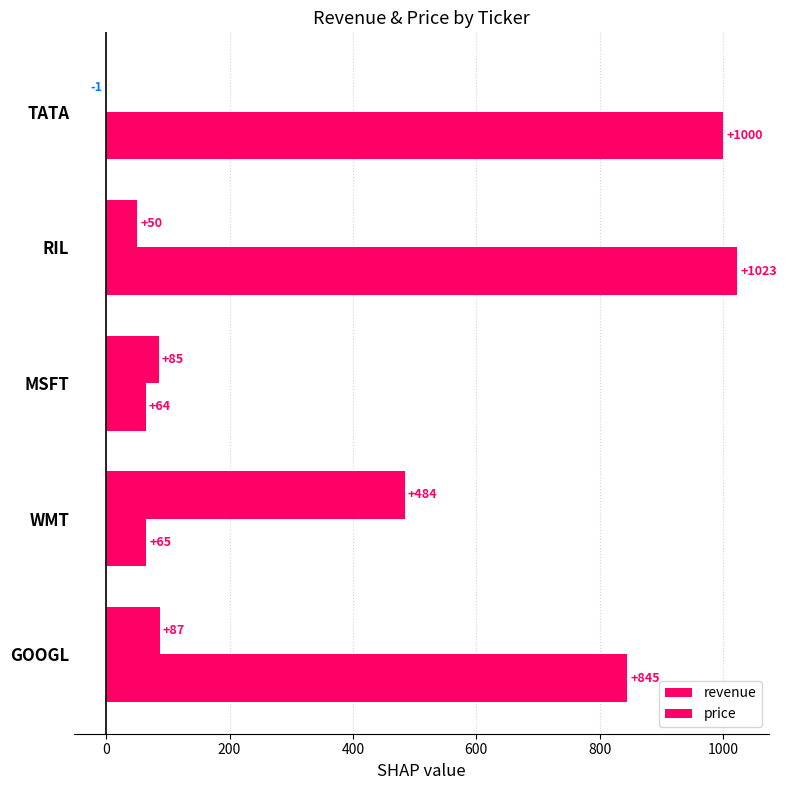

How many categories are shown in the chart?

5